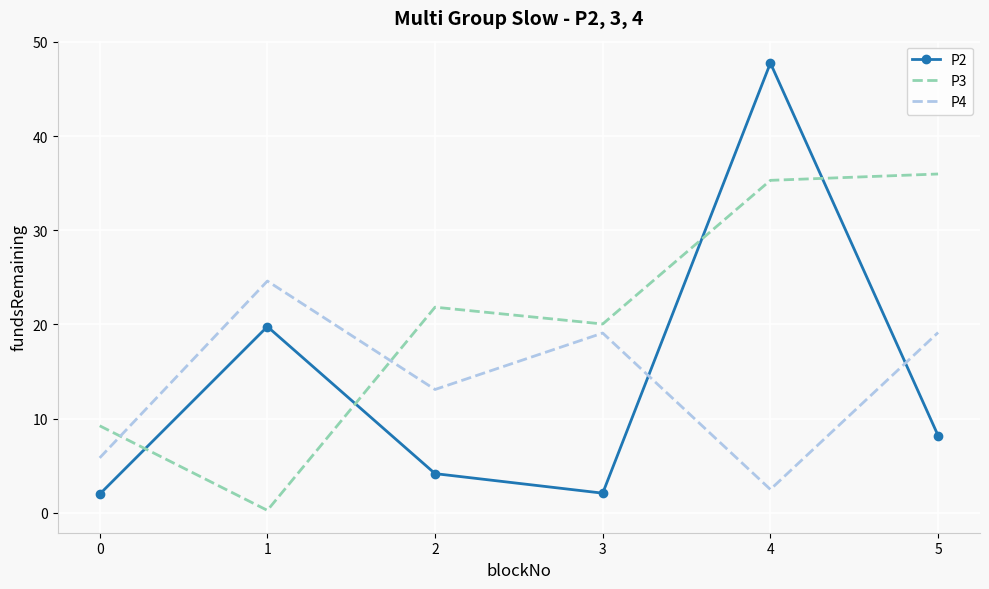

The P4 series shows 19.1 at 5. True or false?

True